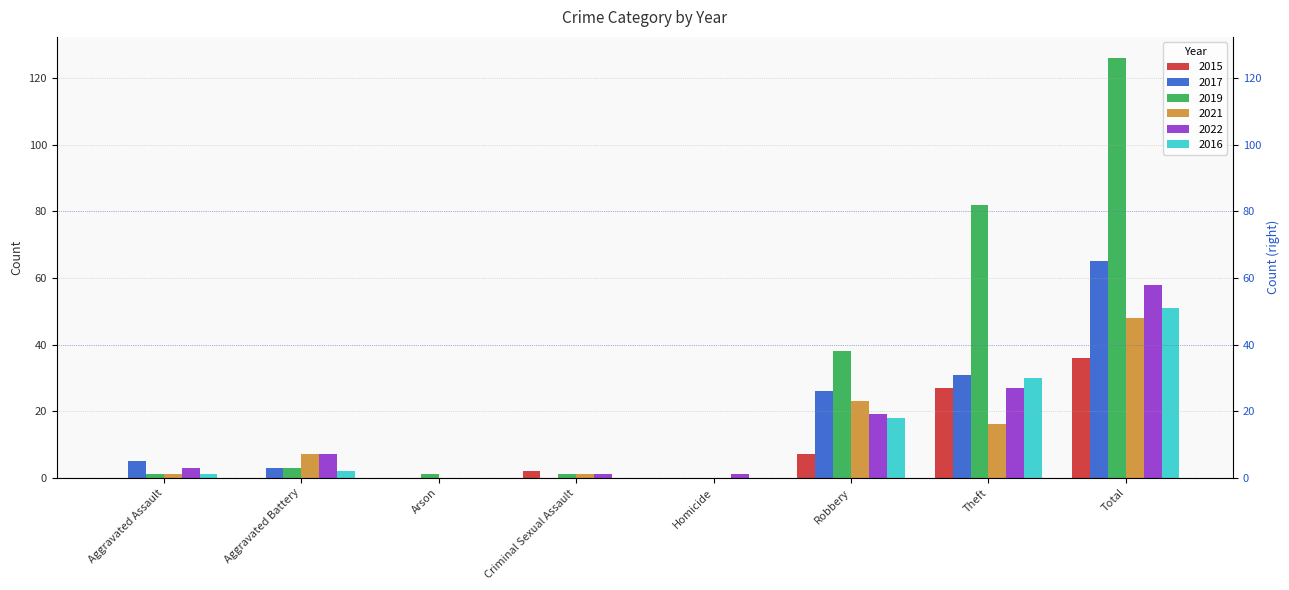

At which category is the sum across all series the highest?

Total